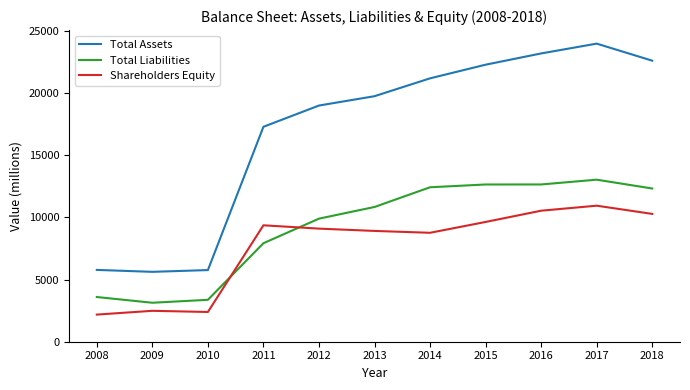

What are all the series names shown in the legend?

Total Assets, Total Liabilities, Shareholders Equity